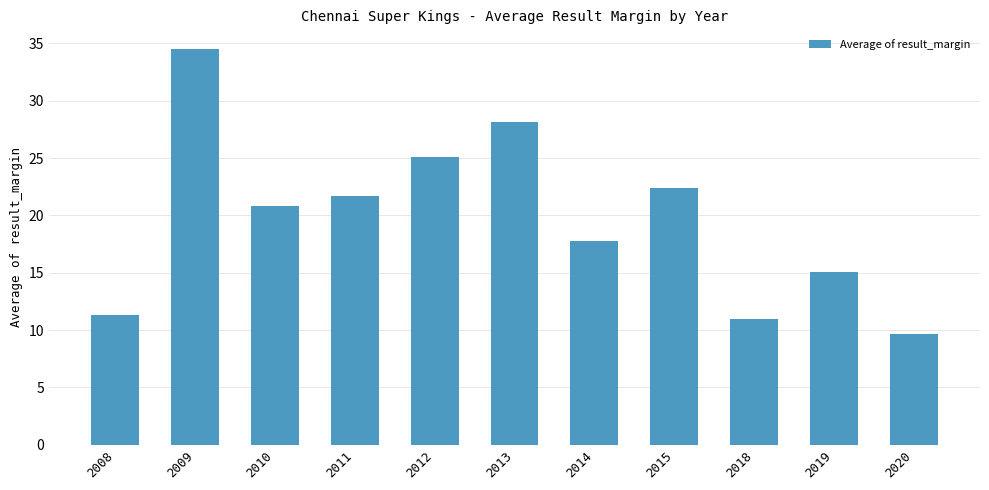

Is it true that the value at 2020 is 16.6?

False